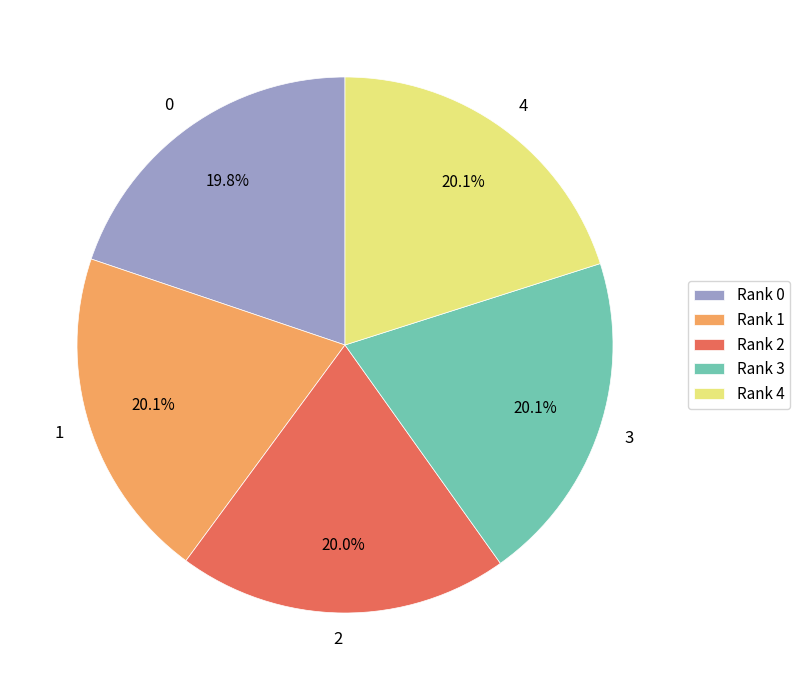

Does Rank 0 represent more than half of the total?

No